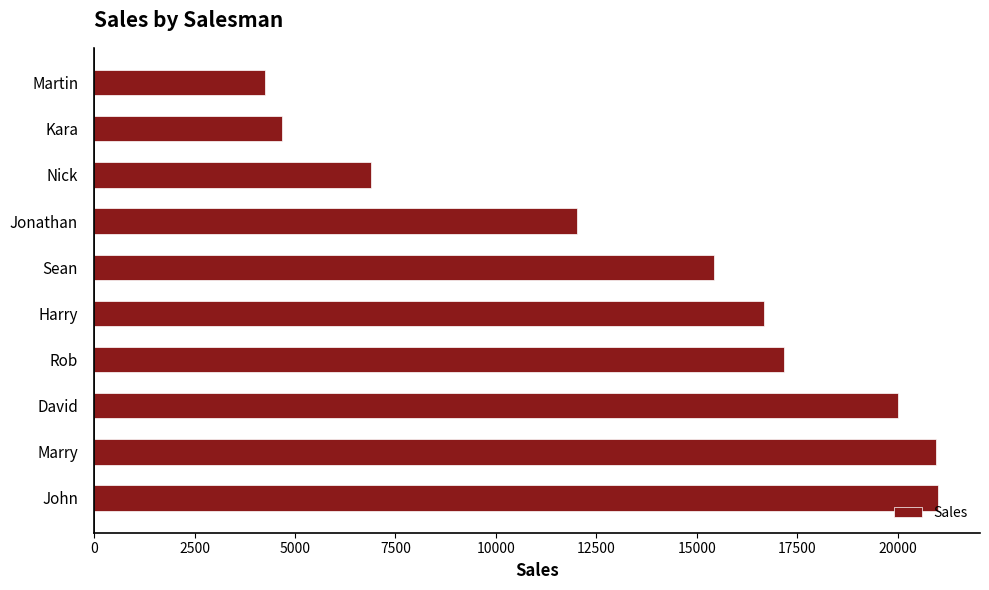

What is the smallest value displayed?

4246